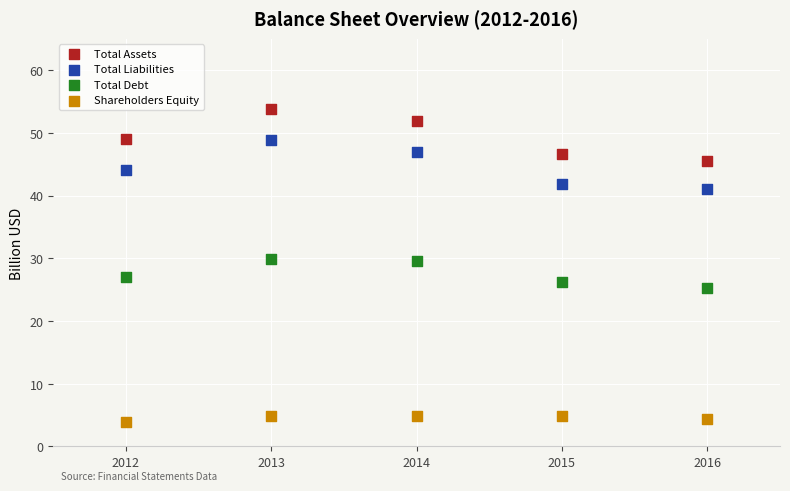

Which series reaches the minimum Y coordinate?

Shareholders Equity